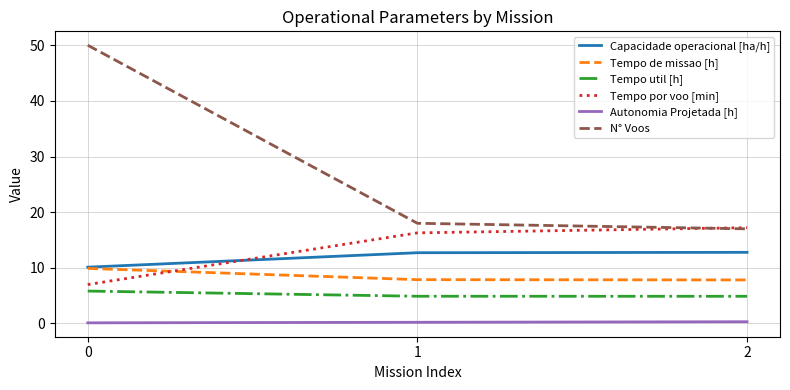

True or false: Tempo de missao [h] has a value of 4.1 at 2.

False